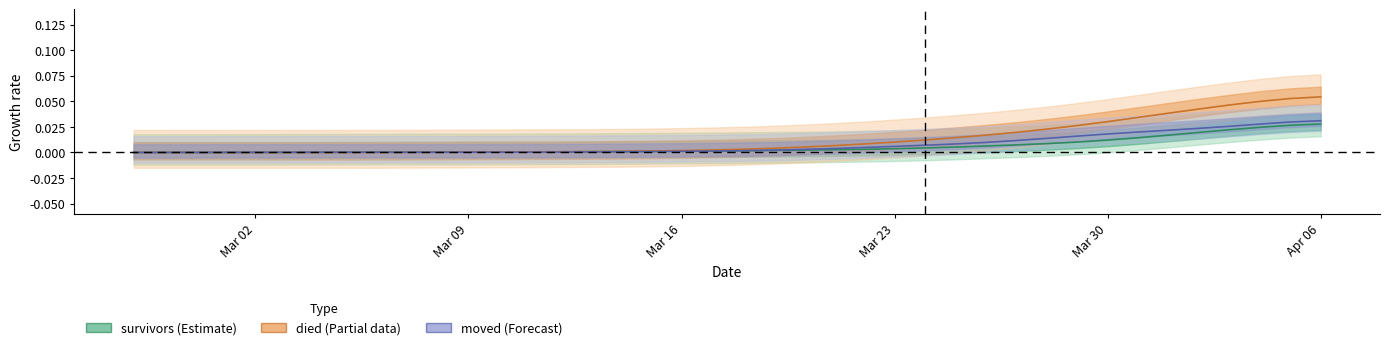

Is this an area chart (filled region under the line)?

No